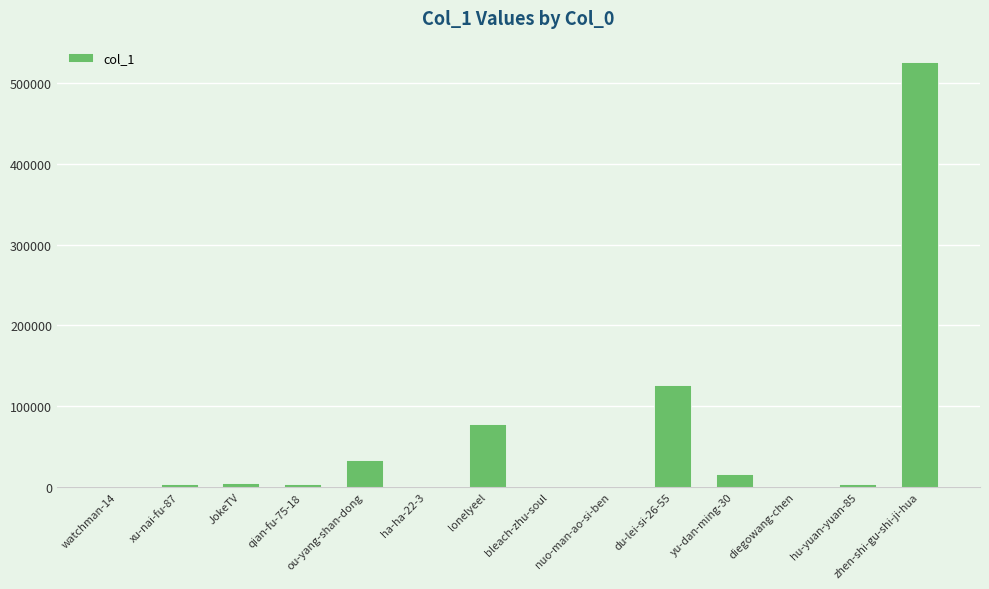

What is the change in value from bleach-zhu-soul to nuo-man-ao-si-ben?

+15